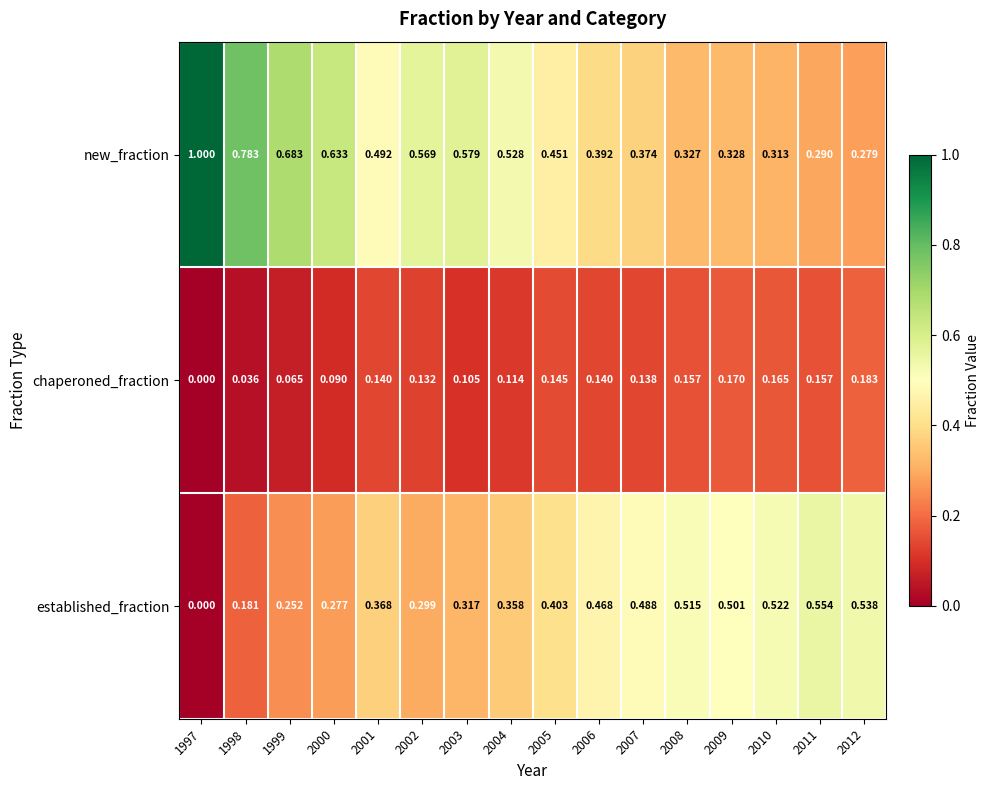

What is the total value across all series at 1999?

1.0